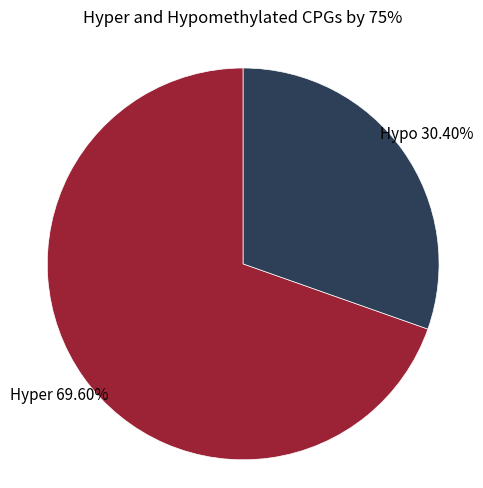

Rank the categories by value from lowest to highest.

Hypo, Hyper